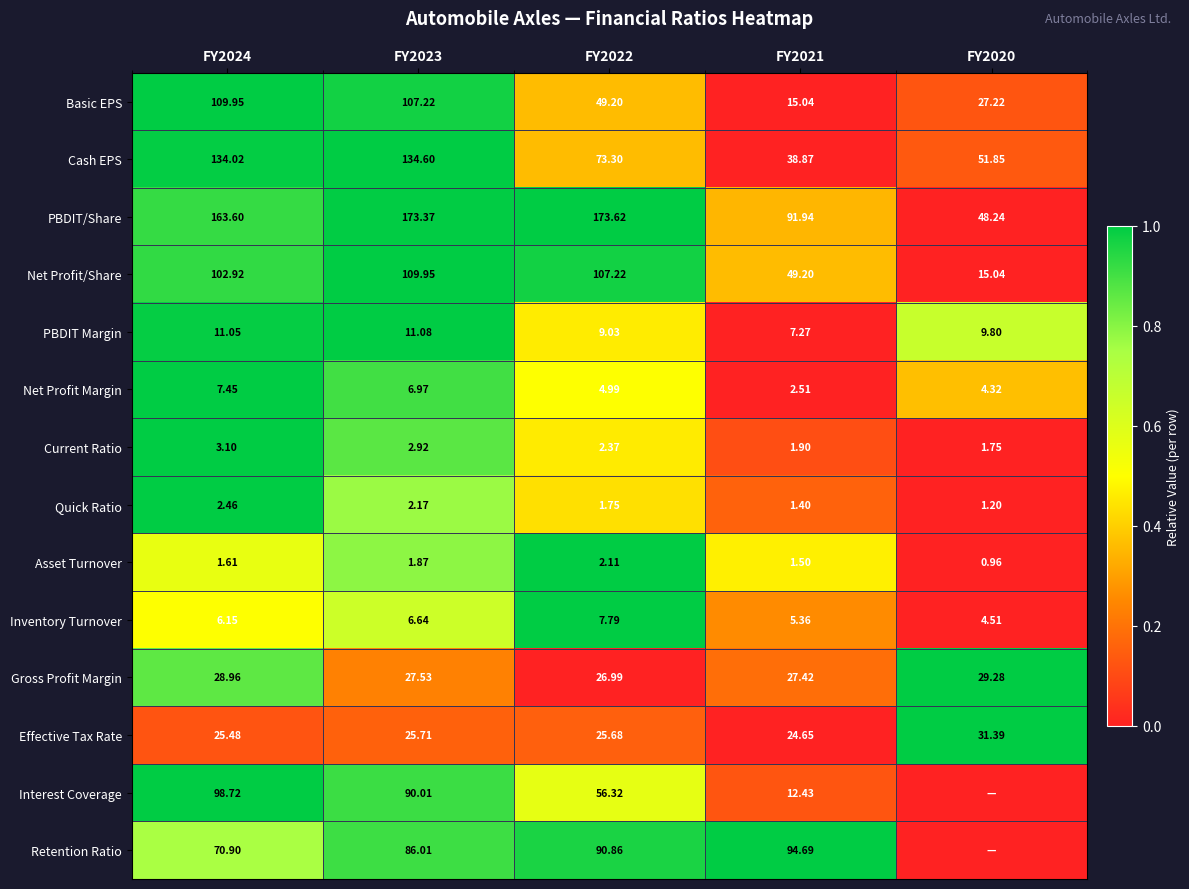

Rank the series at FY2022 from lowest to highest value.

Quick Ratio, Asset Turnover, Current Ratio, Net Profit Margin, Inventory Turnover, PBDIT Margin, Effective Tax Rate, Gross Profit Margin, Basic EPS, Interest Coverage, Cash EPS, Retention Ratio, Net Profit/Share, PBDIT/Share